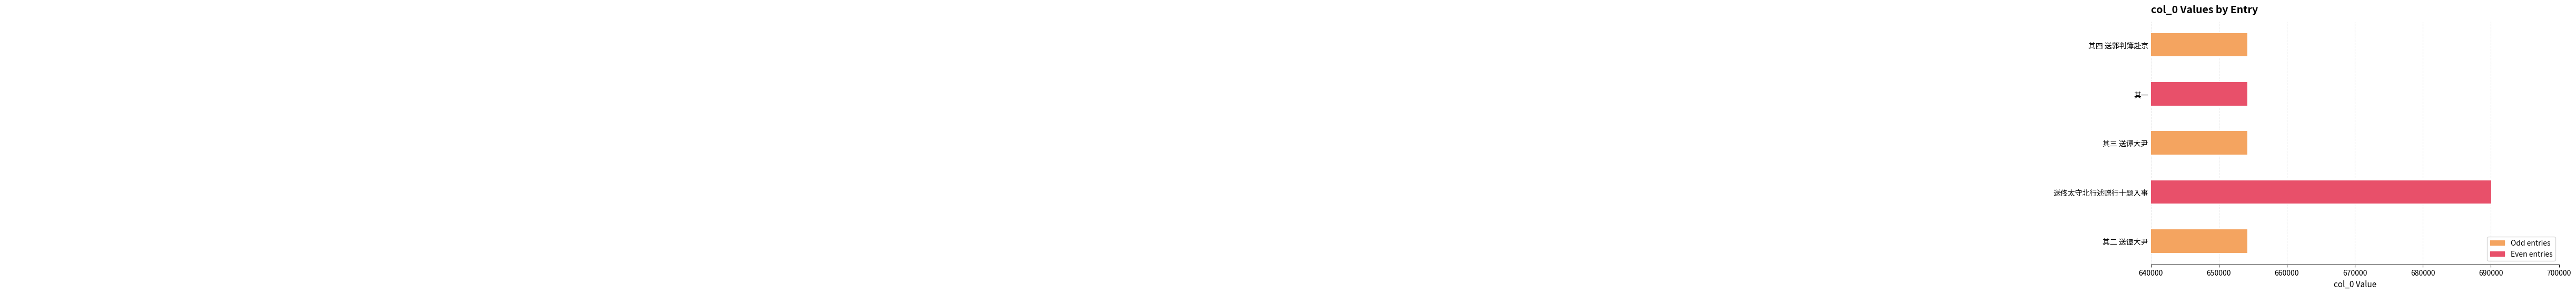

How many distinct data groups are displayed?

1